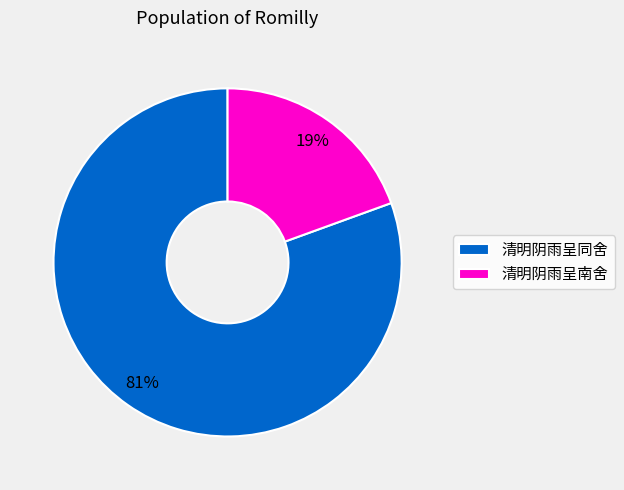

The 清明阴雨呈同舍 slice represents 88% of the pie. True or false?

False